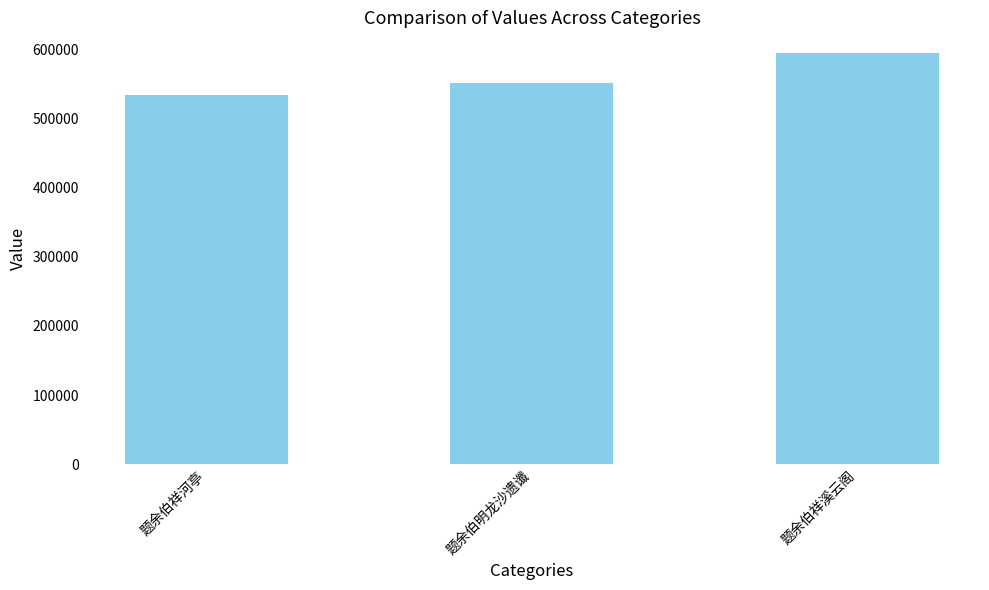

Reading left to right, transcribe all the data shown in this chart.

题余伯祥河亭=533040	题余伯明龙沙遗谶=550882	题余伯祥溪云阁=594457